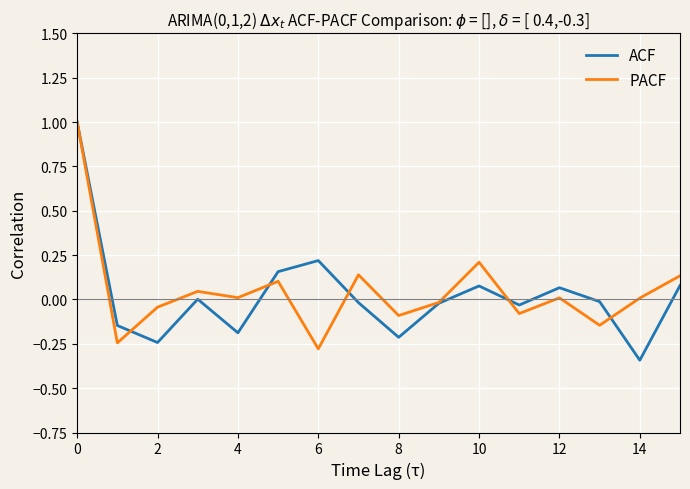

Which series has the widest spread of values?

ACF